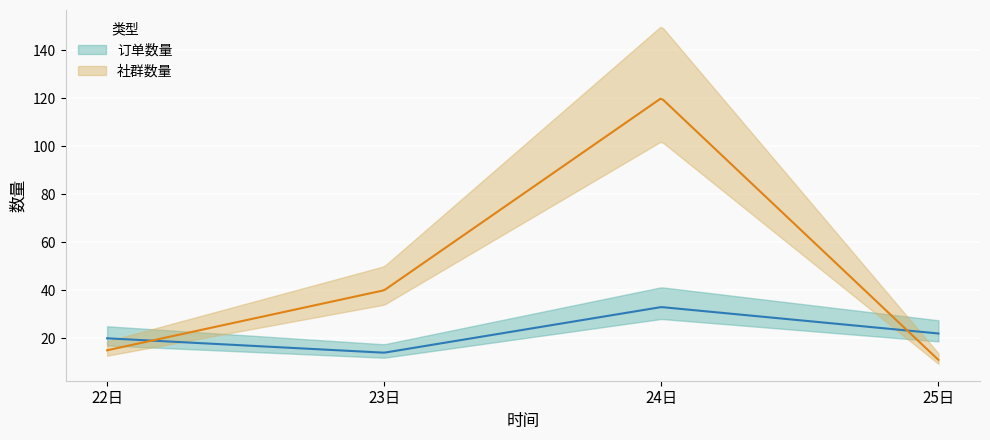

The value of 社群数量 at 23日 is 9. True or false?

False